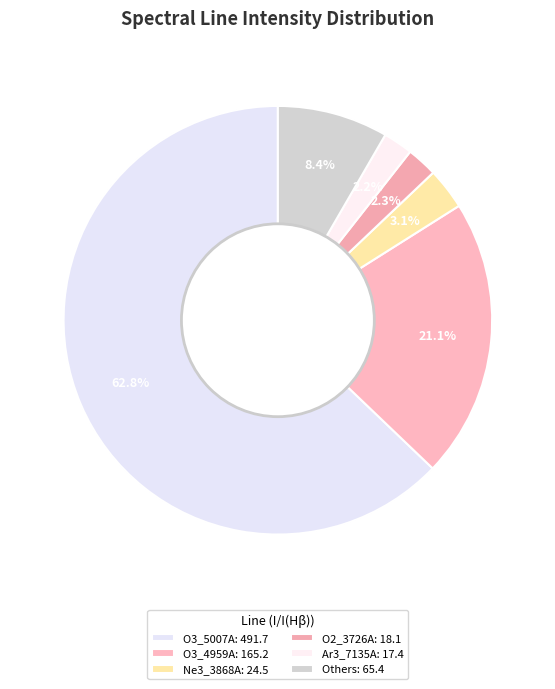

What is the majority slice?

O3_5007A